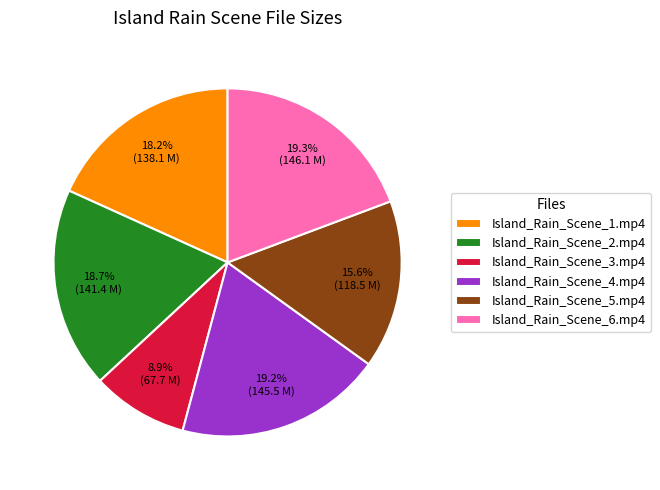

Is there any slice that represents more than half of the pie?

No